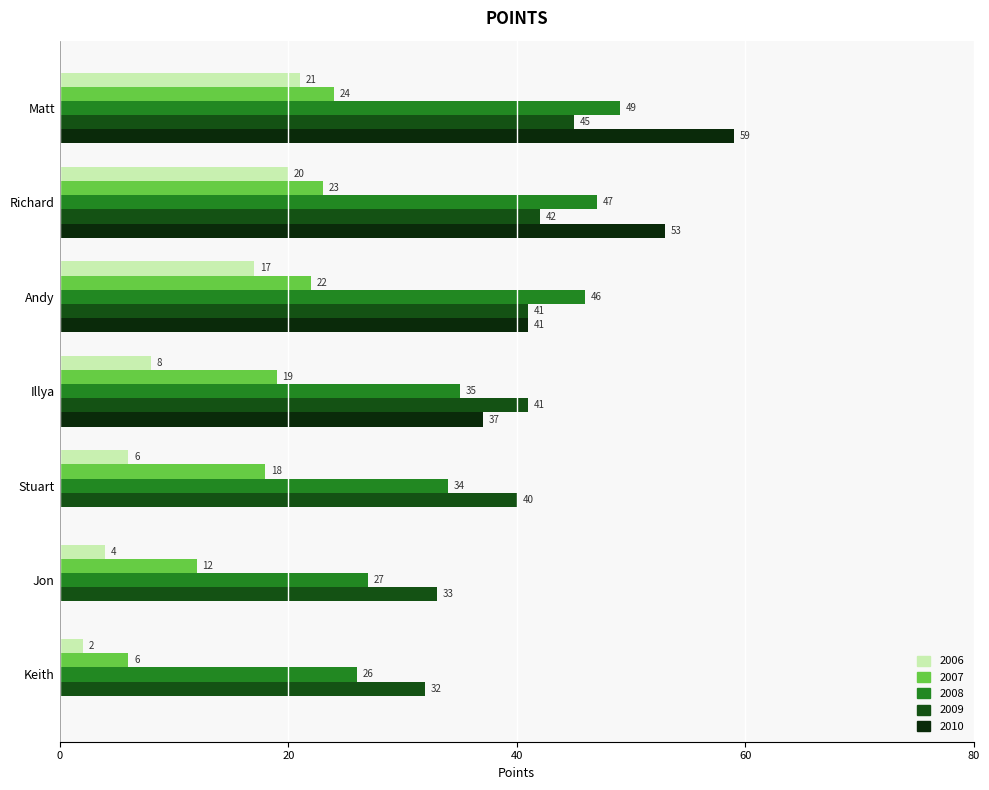

True or false: 2008 has a value of 26 at Keith.

True